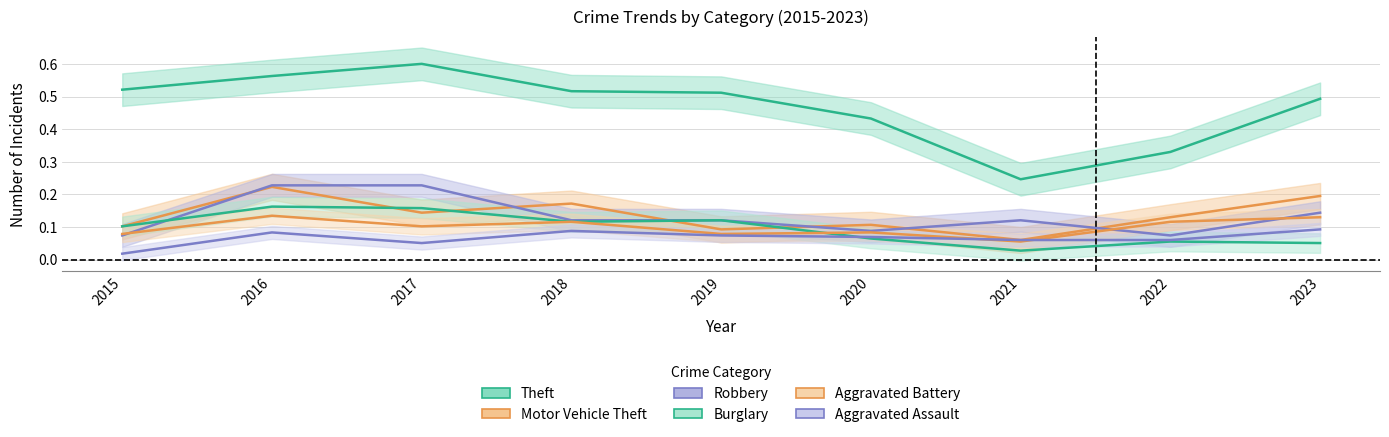

Reading left to right, transcribe all the data shown in this chart.

Theft: 2015=0.5	2016=0.6	2017=0.6	2018=0.5	2019=0.5	2020=0.4	2021=0.2	2022=0.3	2023=0.5
Motor Vehicle Theft: 2015=0.1	2016=0.2	2017=0.1	2018=0.2	2019=0.1	2020=0.1	2021=0.1	2022=0.1	2023=0.2
Robbery: 2015=0.1	2016=0.2	2017=0.2	2018=0.1	2019=0.1	2020=0.1	2021=0.1	2022=0.1	2023=0.1
Burglary: 2015=0.1	2016=0.2	2017=0.2	2018=0.1	2019=0.1	2020=0.1	2021=0.0	2022=0.1	2023=0.1
Aggravated Battery: 2015=0.1	2016=0.1	2017=0.1	2018=0.1	2019=0.1	2020=0.1	2021=0.1	2022=0.1	2023=0.1
Aggravated Assault: 2015=0.0	2016=0.1	2017=0.1	2018=0.1	2019=0.1	2020=0.1	2021=0.1	2022=0.1	2023=0.1